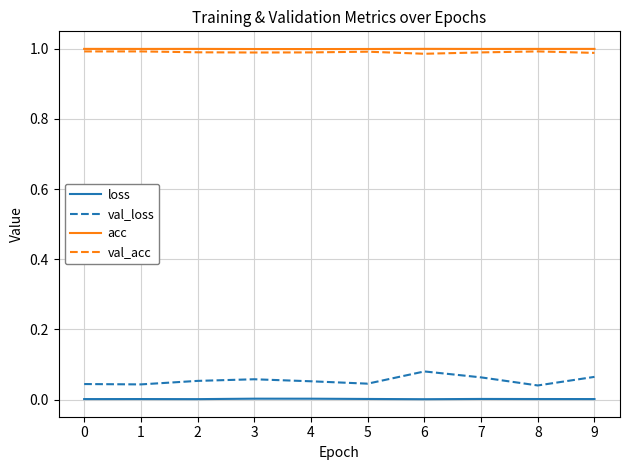

What is the total value across all series at 6?

2.1